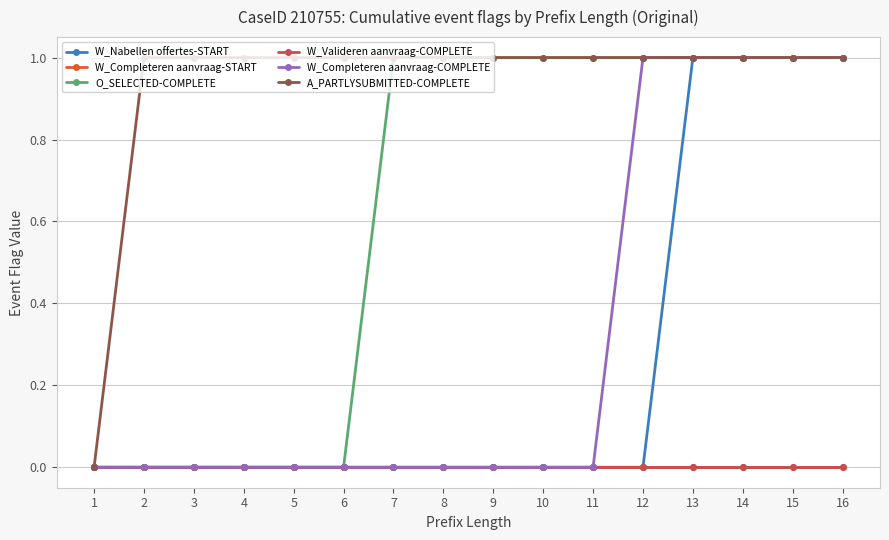

Is this an area chart (filled region under the line)?

No